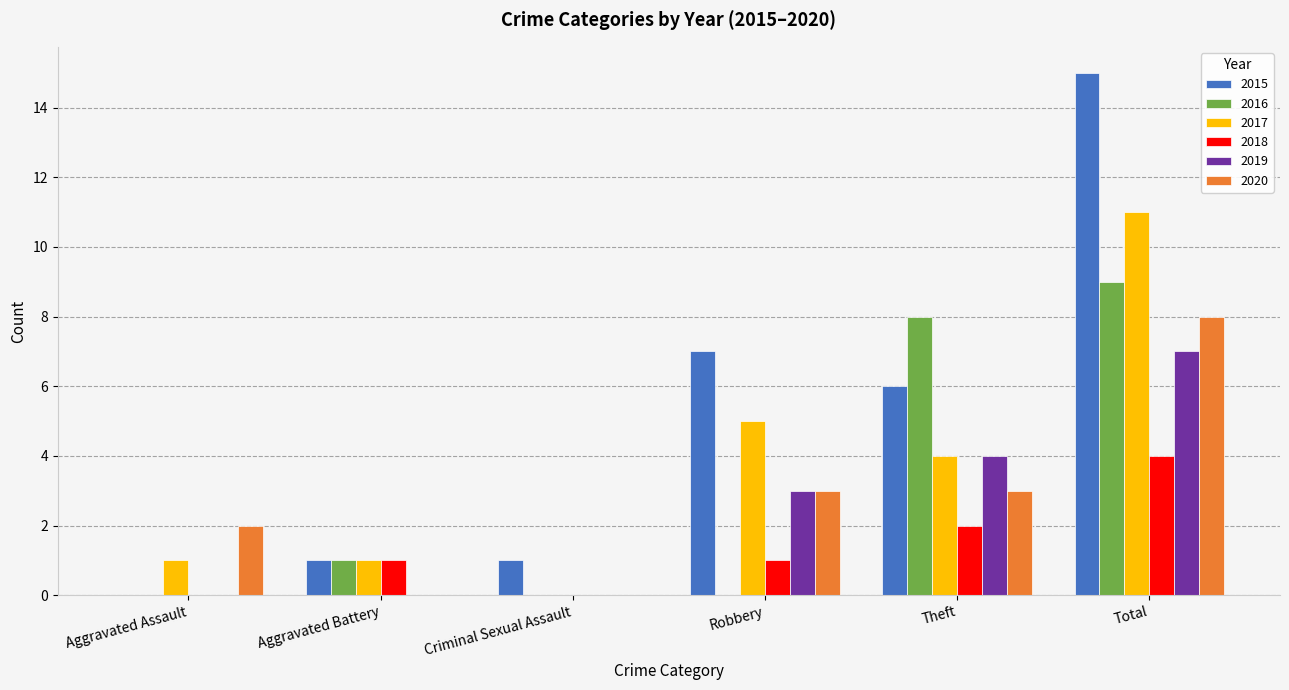

What is the approximate value of 2015 at Robbery?

7